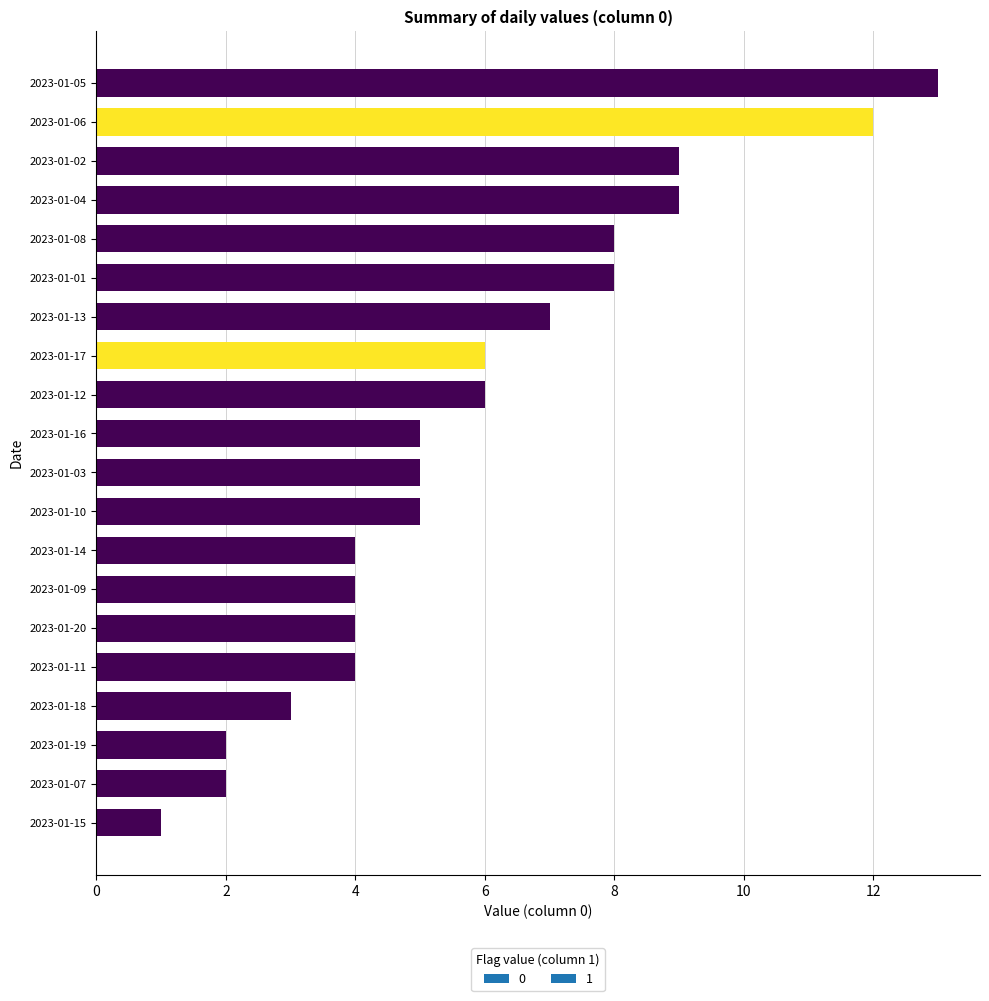

The value at 2023-01-15 is 1. True or false?

True